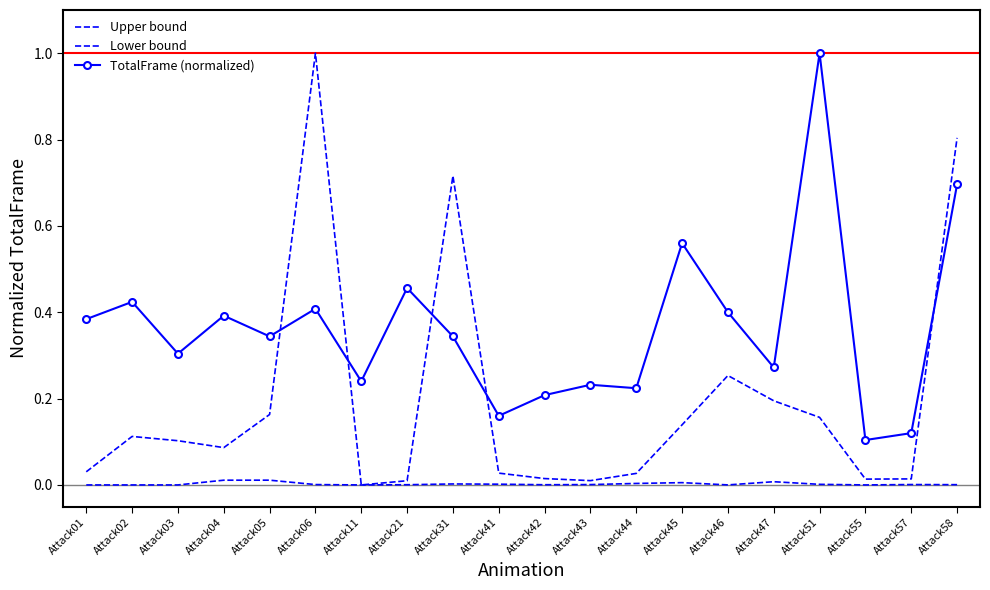

How many series are shown in this chart?

3